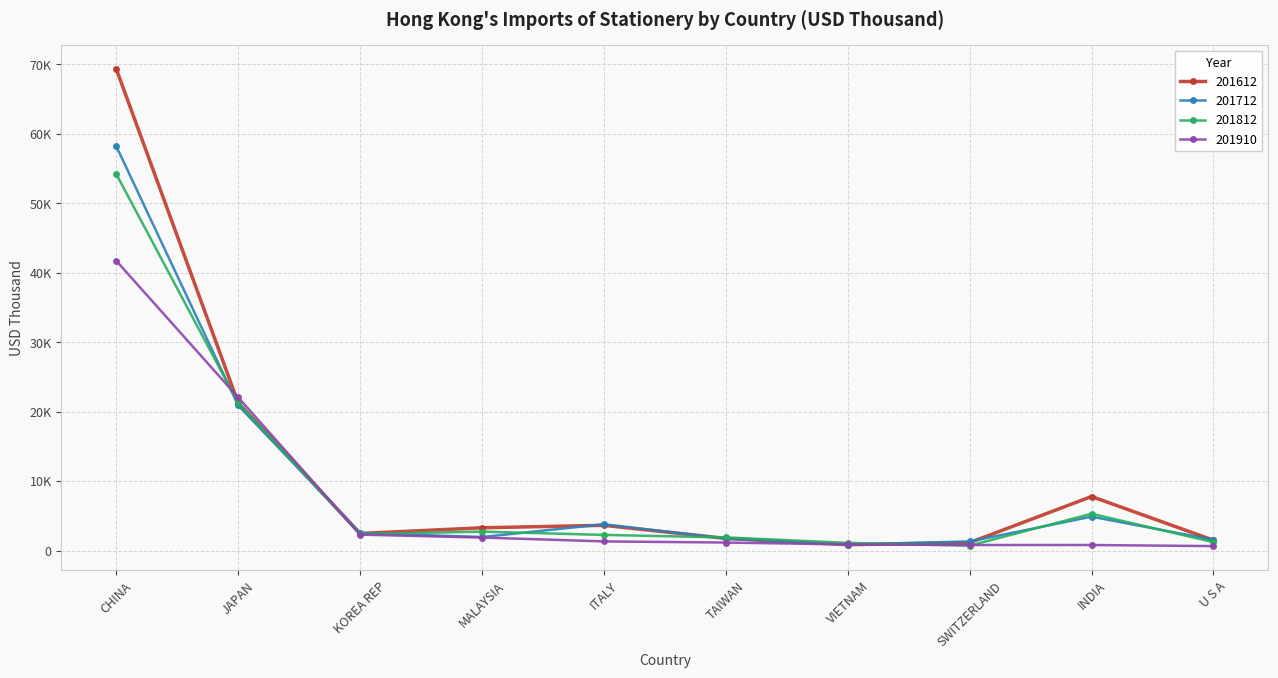

What is the difference between the second highest and second lowest values in the 201612 series?

20124.3